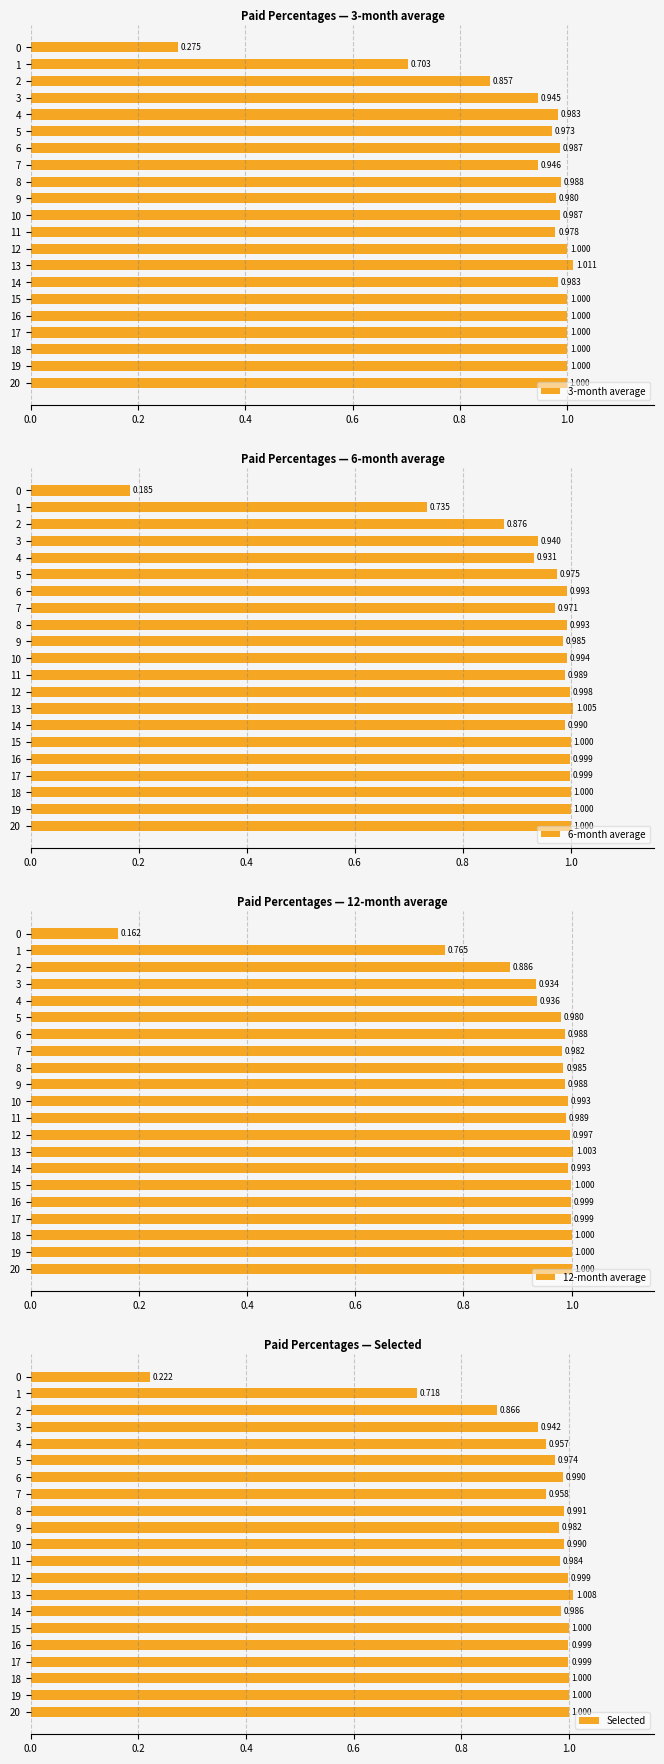

Which series has the largest total across all categories?

3-month average